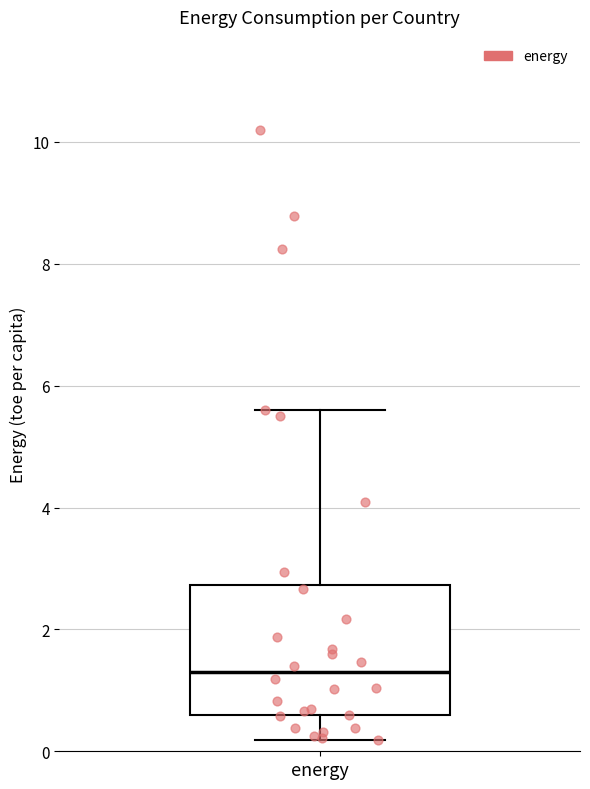

Transcribe this box plot: give where the median line is, the range the box spans, and where the two whiskers end, as read against the y-axis. The values are not printed on the chart, so give them approximately, as read against the axis.

median 1.2, box 0.6 to 2.8, whiskers 0.2 to 5.6